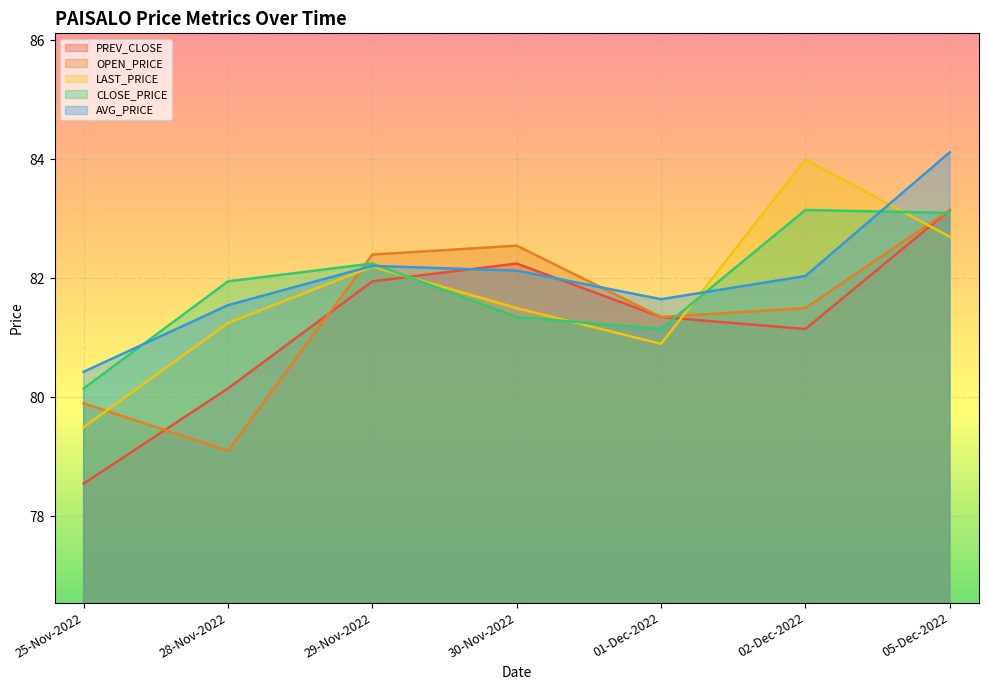

The value of CLOSE_PRICE at 25-Nov-2022 is 27.5. True or false?

False